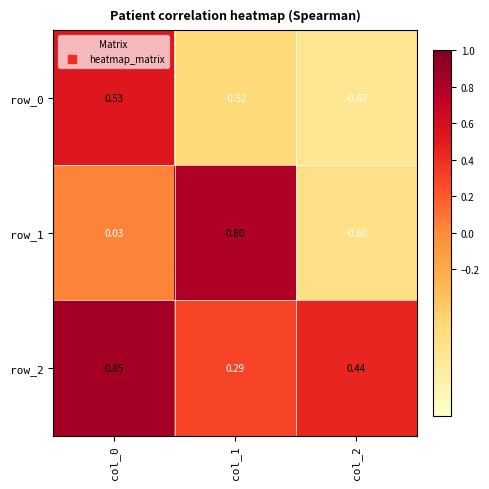

How many data points in row_0 are less than 0?

2